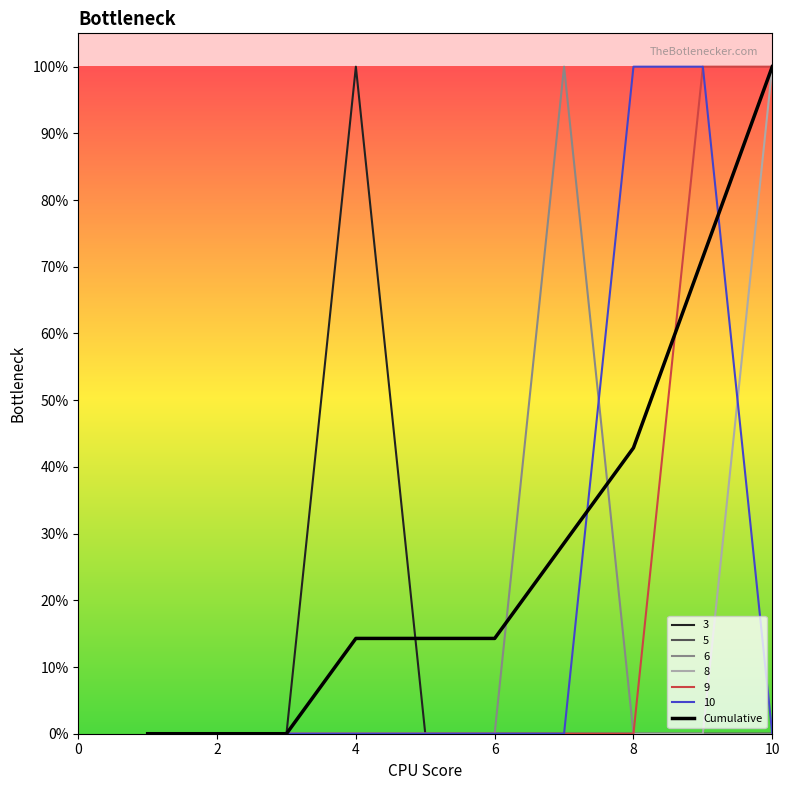

What is the label of the 10th point from the left?

10